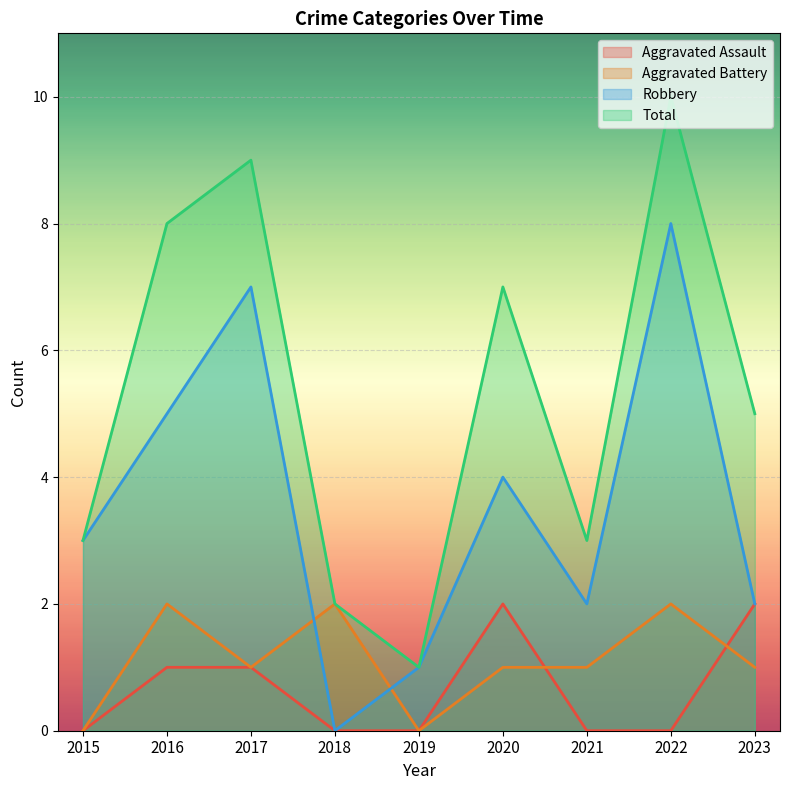

Which series has the widest spread of values?

Total